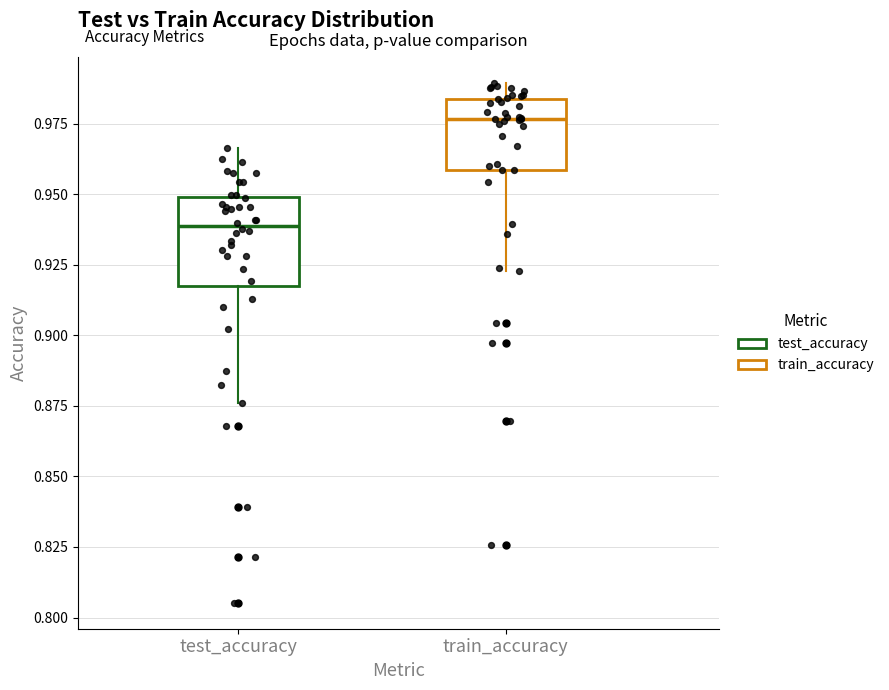

Reading left to right, read every box against the y-axis: the position of its median line, the range the box covers, and the ends of its whiskers. The values are not printed on the chart, so give them approximately, as read against the axis.

test_accuracy: median 0.940, box 0.920 to 0.950, whiskers 0.875 to 0.965
train_accuracy: median 0.975, box 0.960 to 0.985, whiskers 0.925 to 0.990